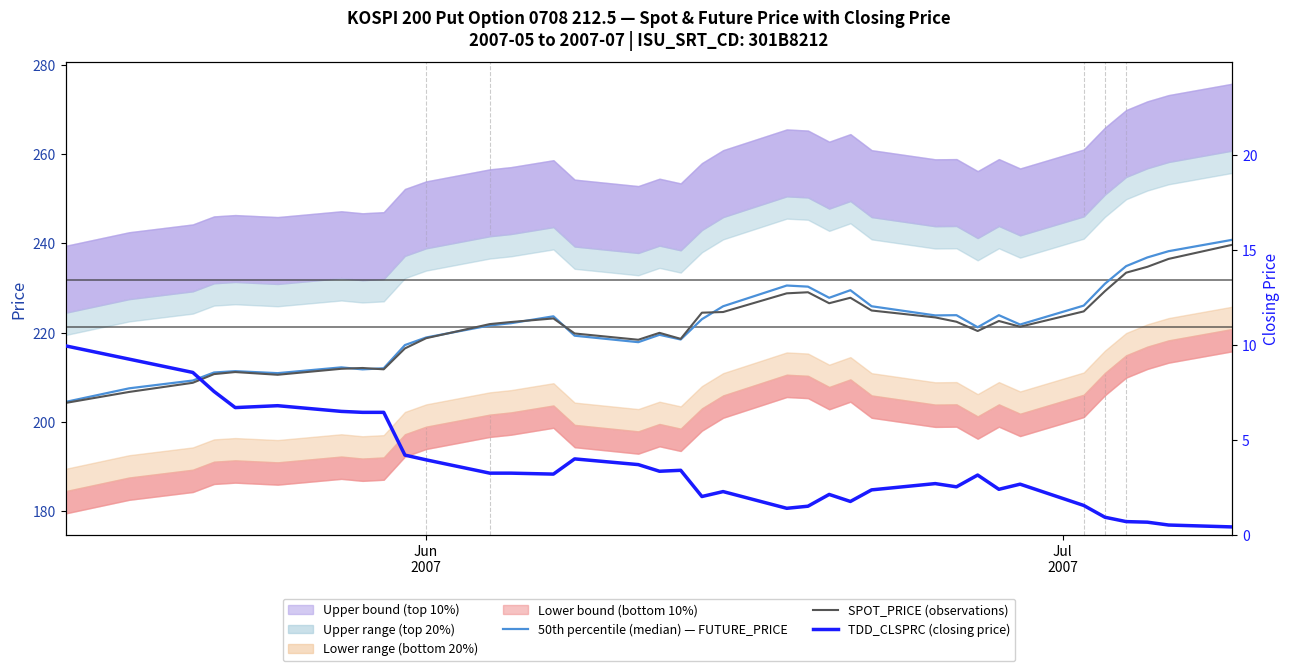

True or false: 50th percentile (median) — FUTURE_PRICE and SPOT_PRICE (observations) intersect in this chart.

True